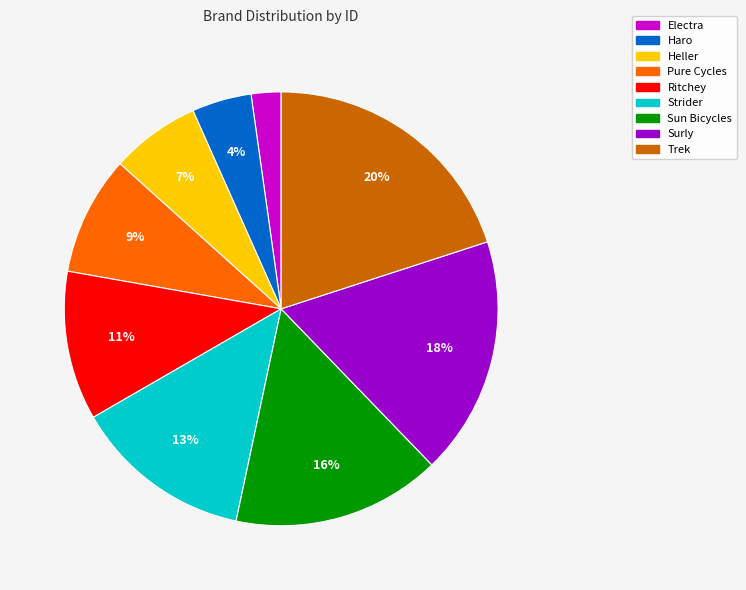

To the nearest percent, what portion does Strider represent?

13%